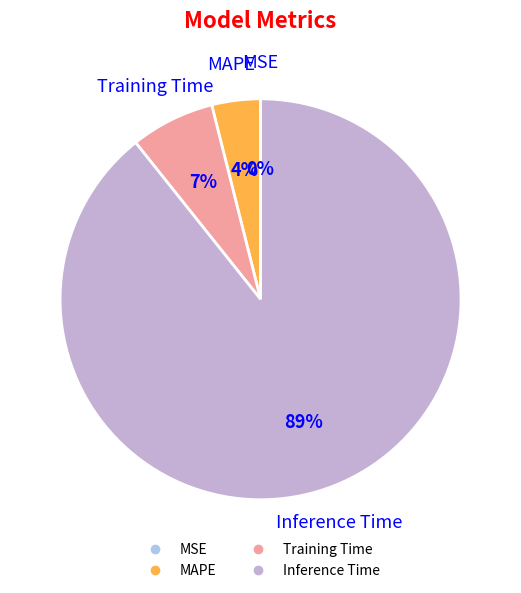

Which slice represents more than half of the pie?

Inference Time